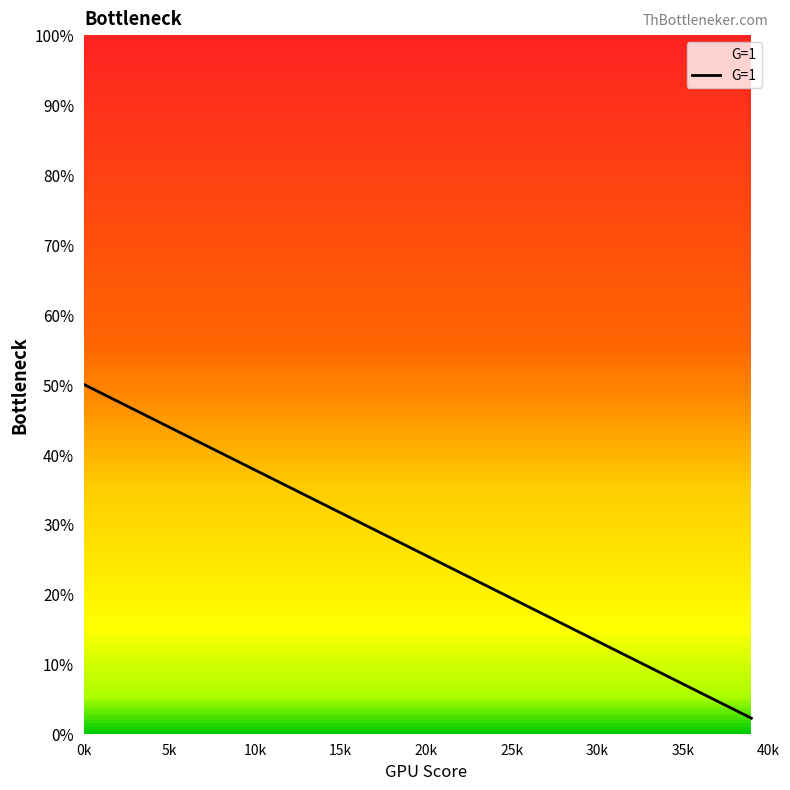

Is it true that G=1 equals 37.9 at 20k?

False